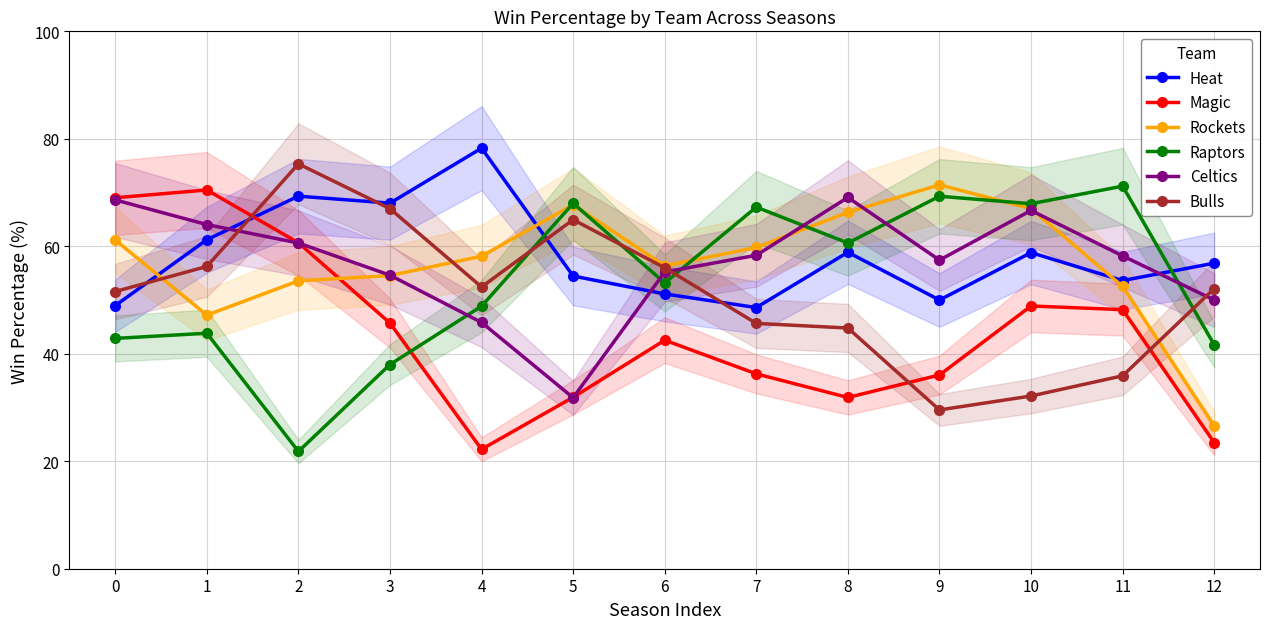

True or false: Magic has a value of 22.2 at 4.

True